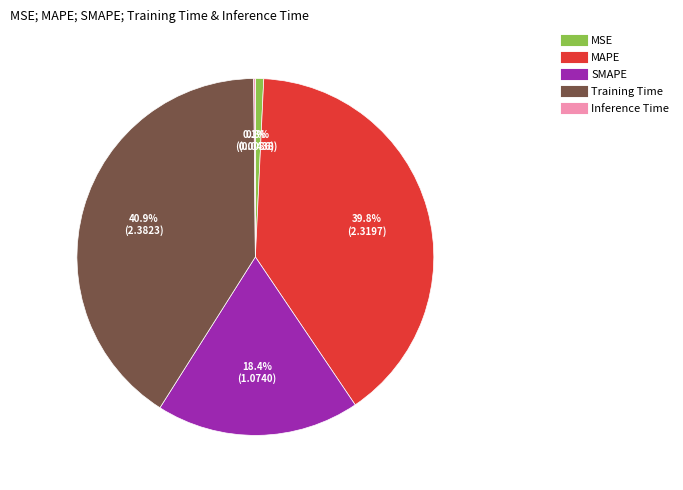

To the nearest percent, what is the difference between the largest and smallest slice percentages?

41%